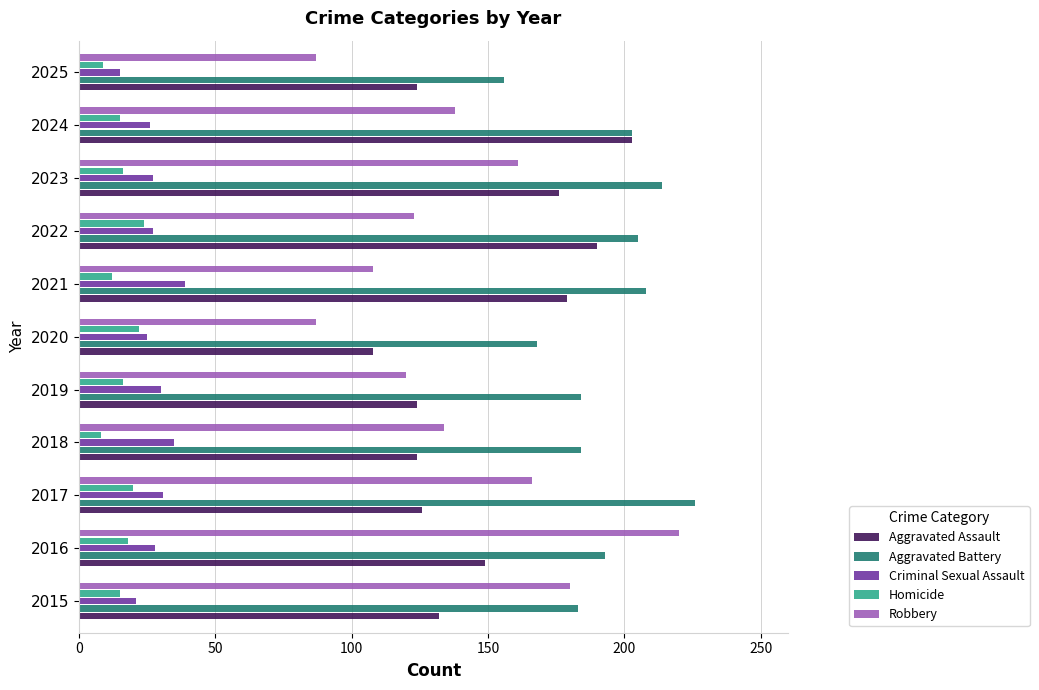

What value does the Robbery series have at 2022?

123